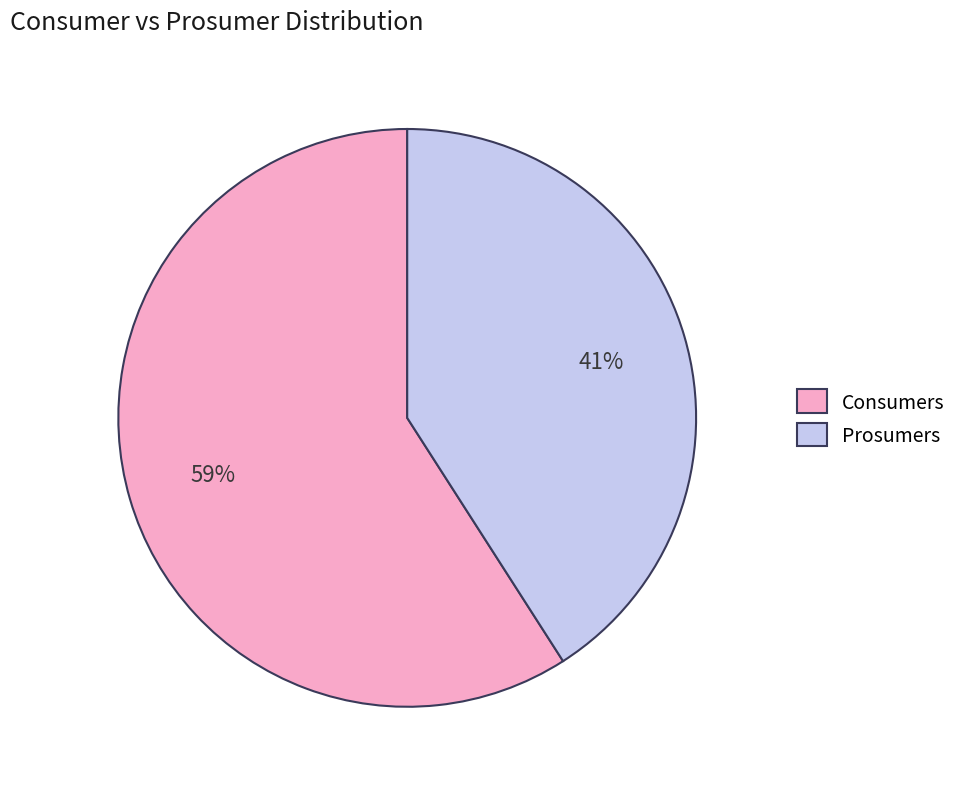

Rank the categories by value from lowest to highest.

Prosumers, Consumers